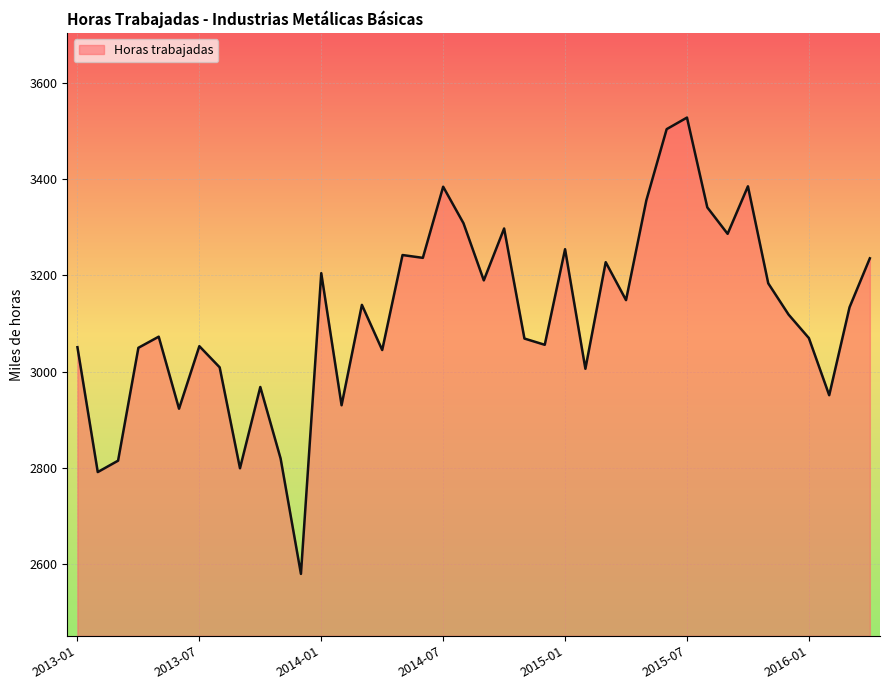

What is the difference between the maximum and minimum values?

950.0